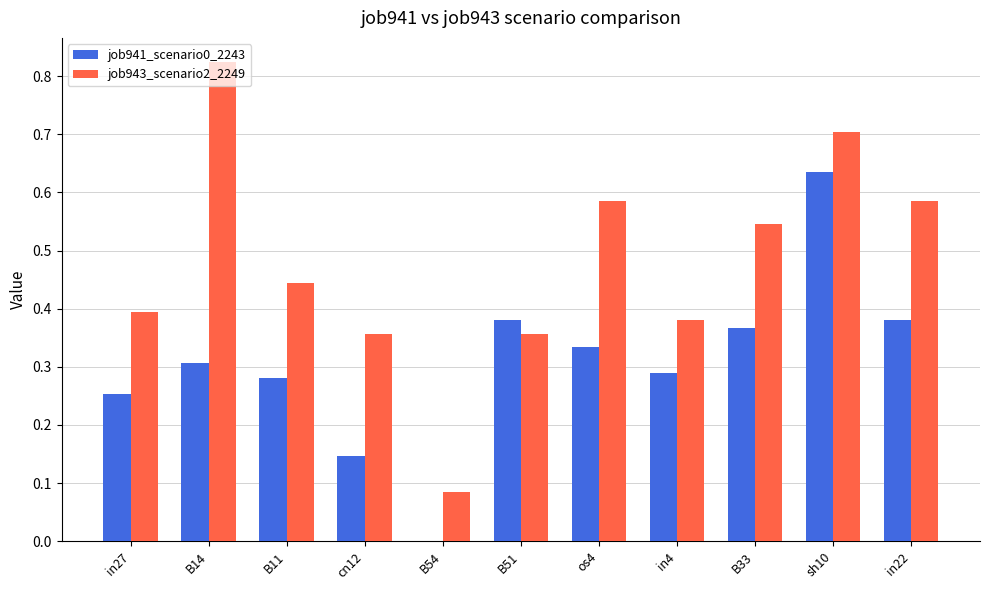

The value of job941_scenario0_2243 at B51 is 0.4. True or false?

True